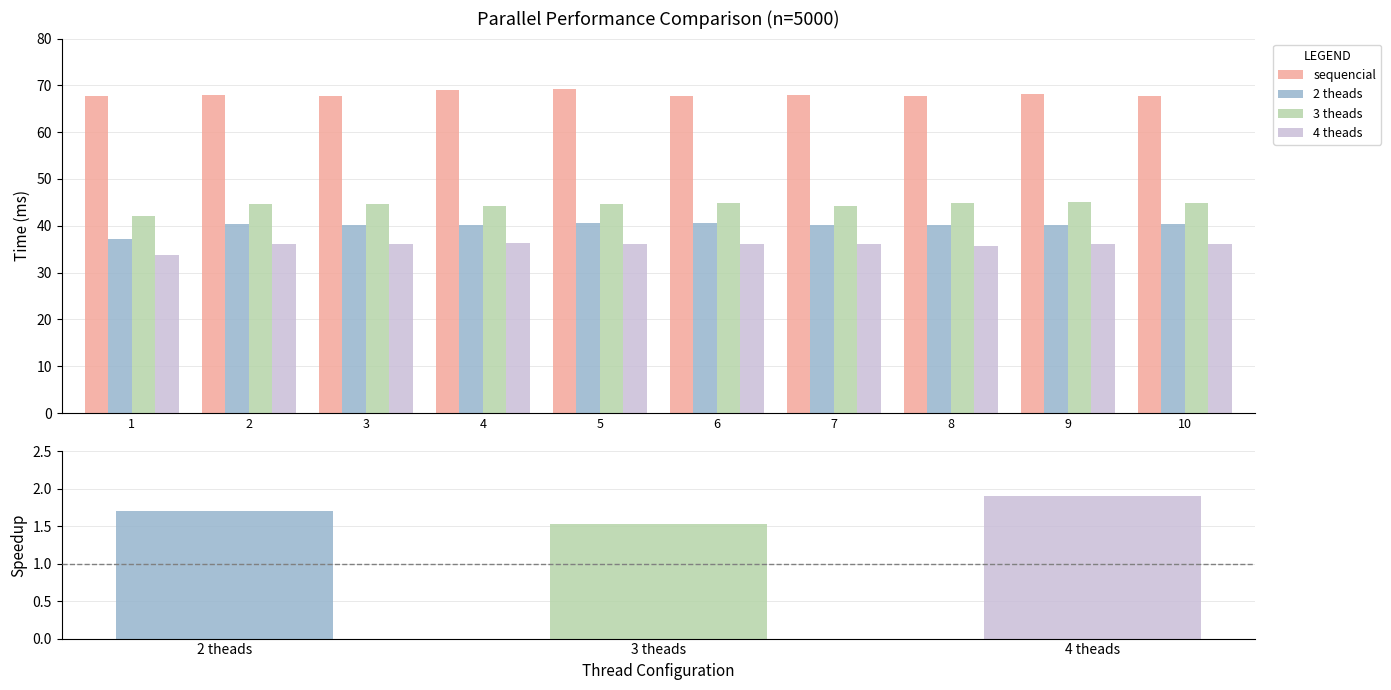

At how many categories does at least one series exceed 50?

10